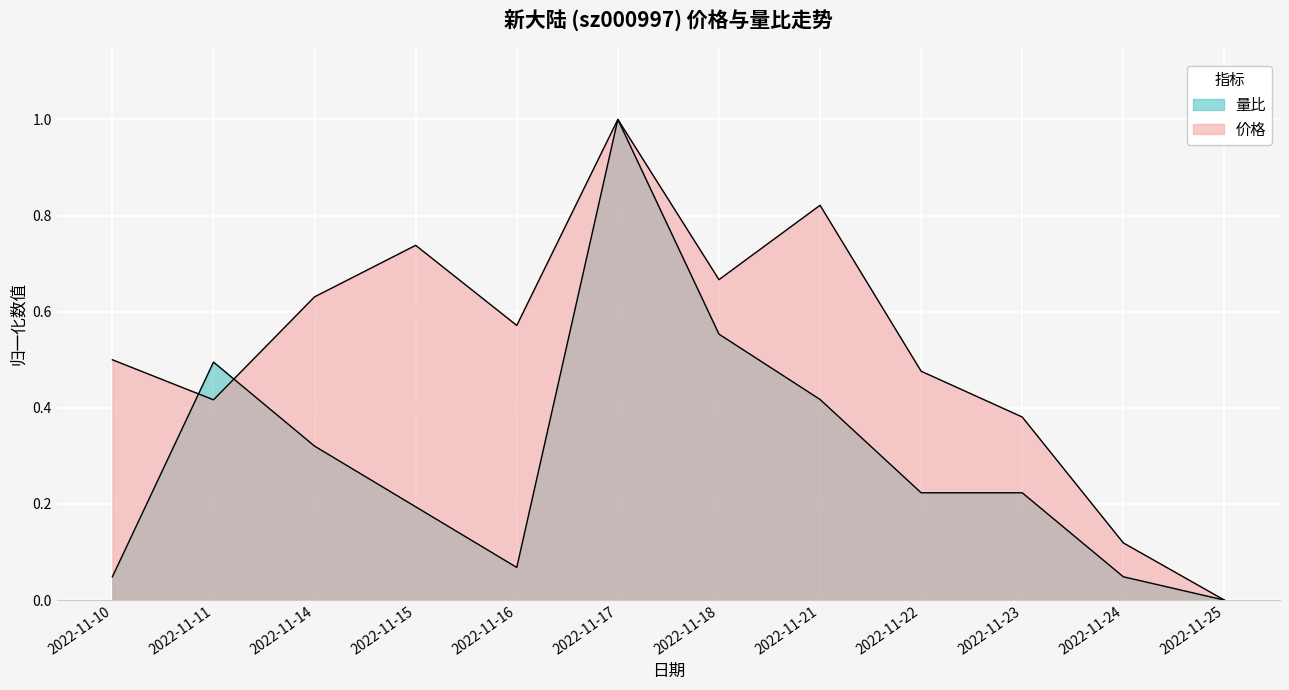

Rank the series at 2022-11-24 from lowest to highest value.

量比, 价格